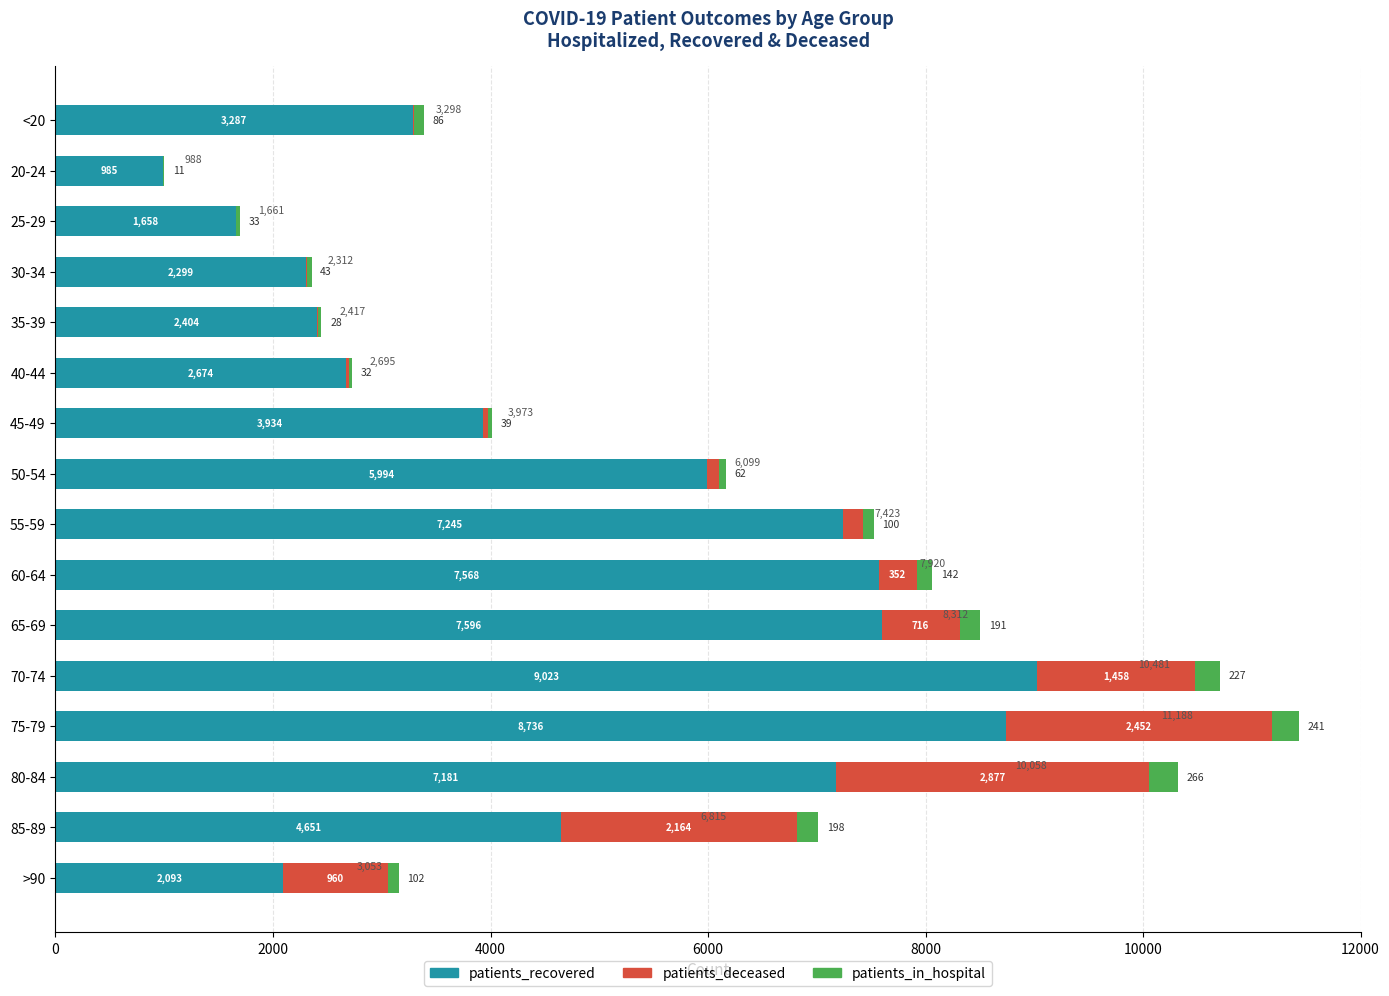

At which category is the sum across all series the highest?

75-79